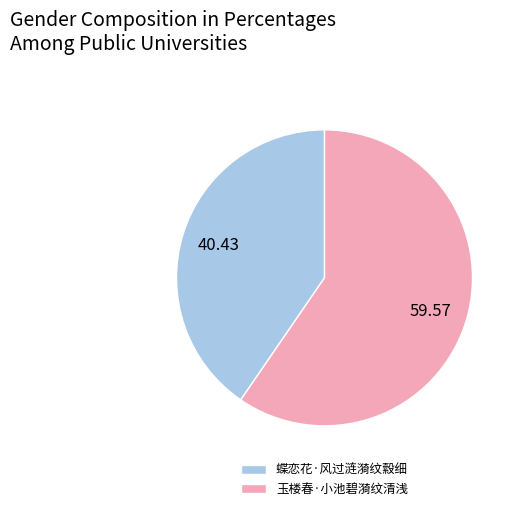

Which slice is the smallest?

蝶恋花·风过涟漪纹縠细